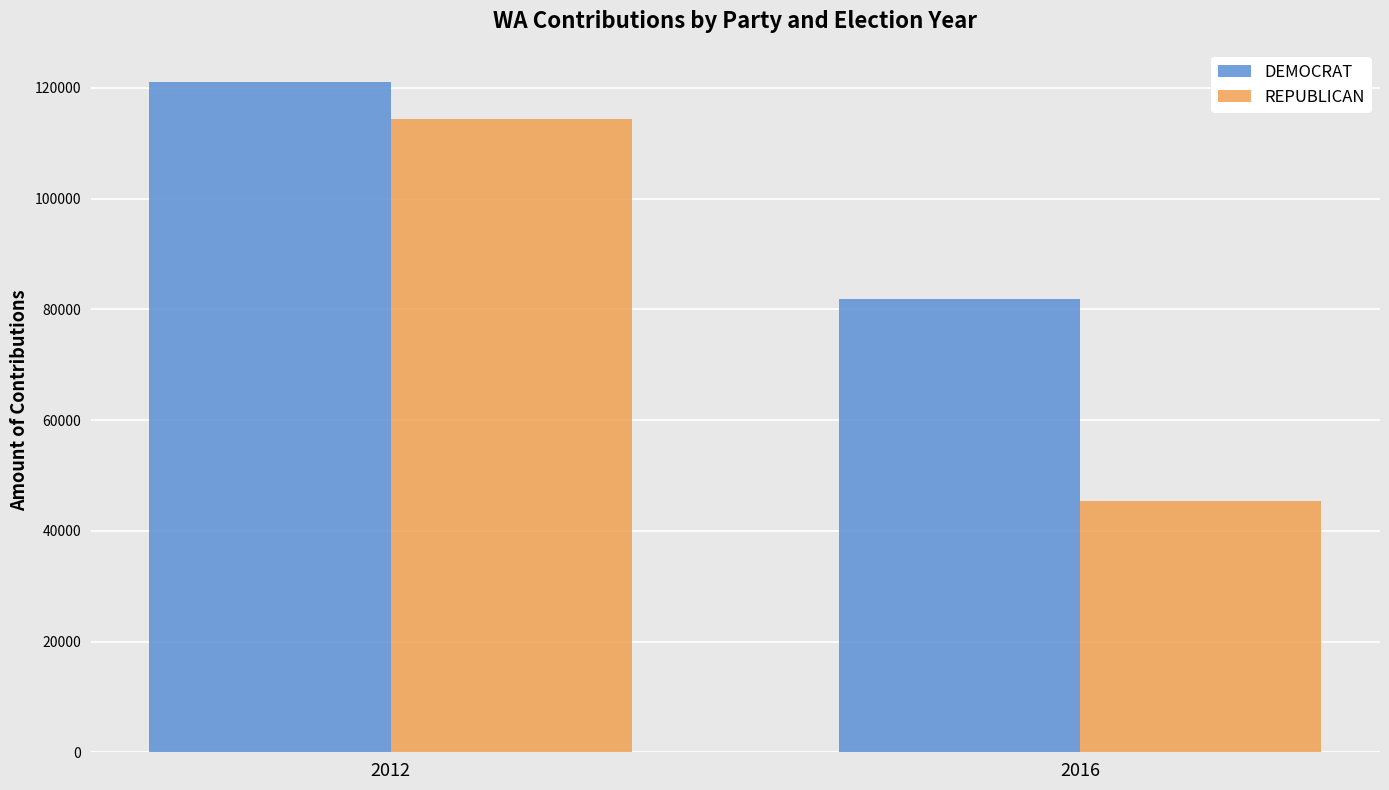

What is the value of the REPUBLICAN bar at the 2nd from the left?

45434